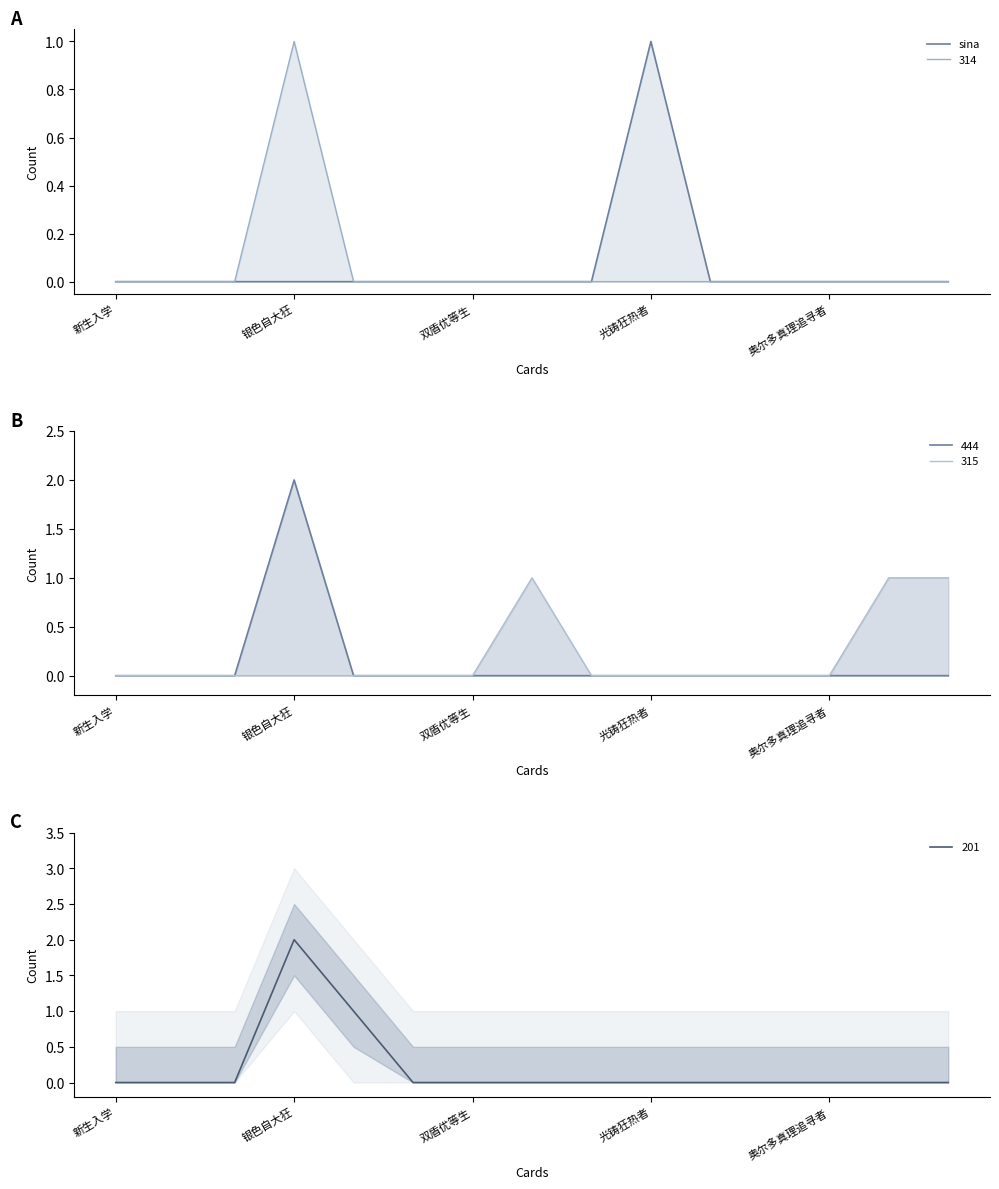

At which label does 201 reach its peak?

银色自大狂